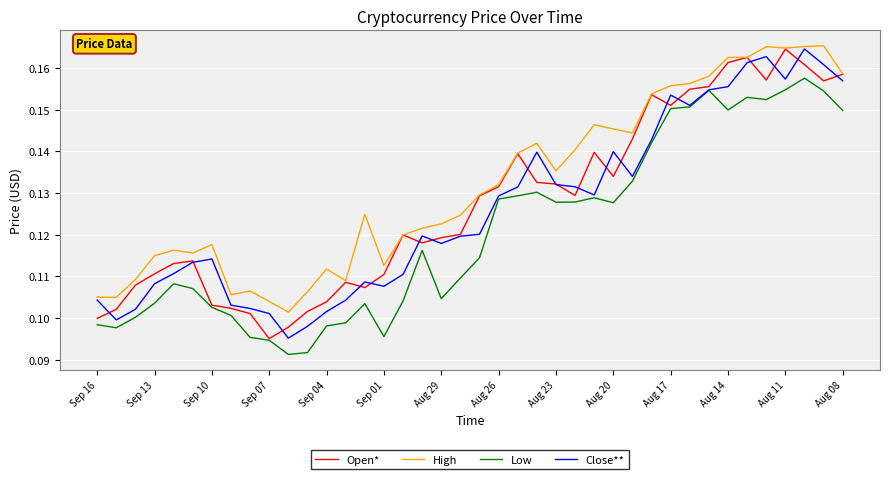

What are all the series names shown in the legend?

Open*, High, Low, Close**